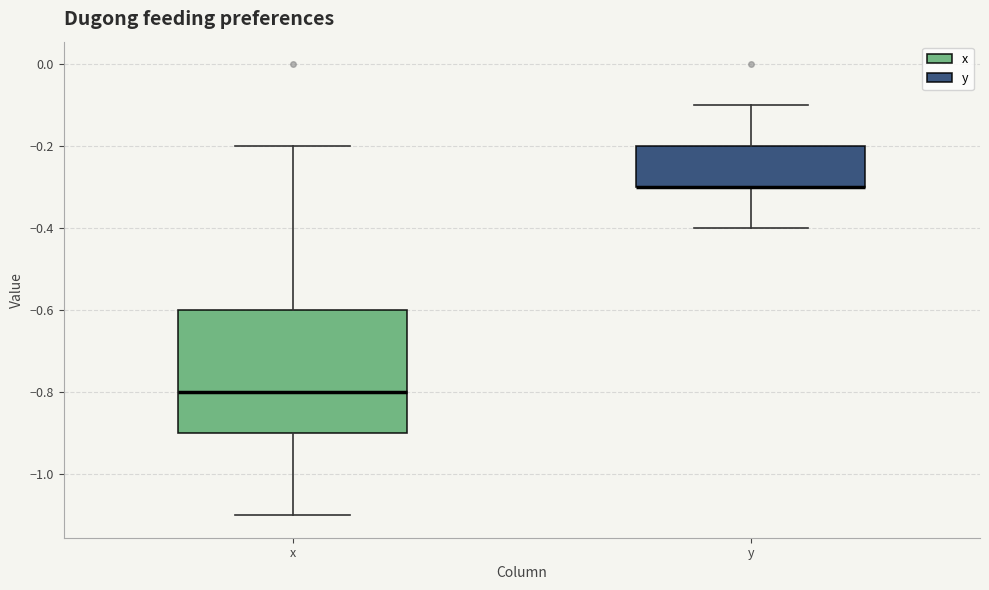

Reading left to right, transcribe this box plot: for each box, give where its median line is, the range the box spans, and where its two whiskers end, as read against the y-axis. The values are not printed on the chart, so give them approximately, as read against the axis.

x: median -0.8, box -0.9 to -0.6, whiskers -1.1 to -0.2
y: median -0.3 (drawn on the box's lower edge), box -0.3 to -0.2, whiskers -0.4 to -0.1